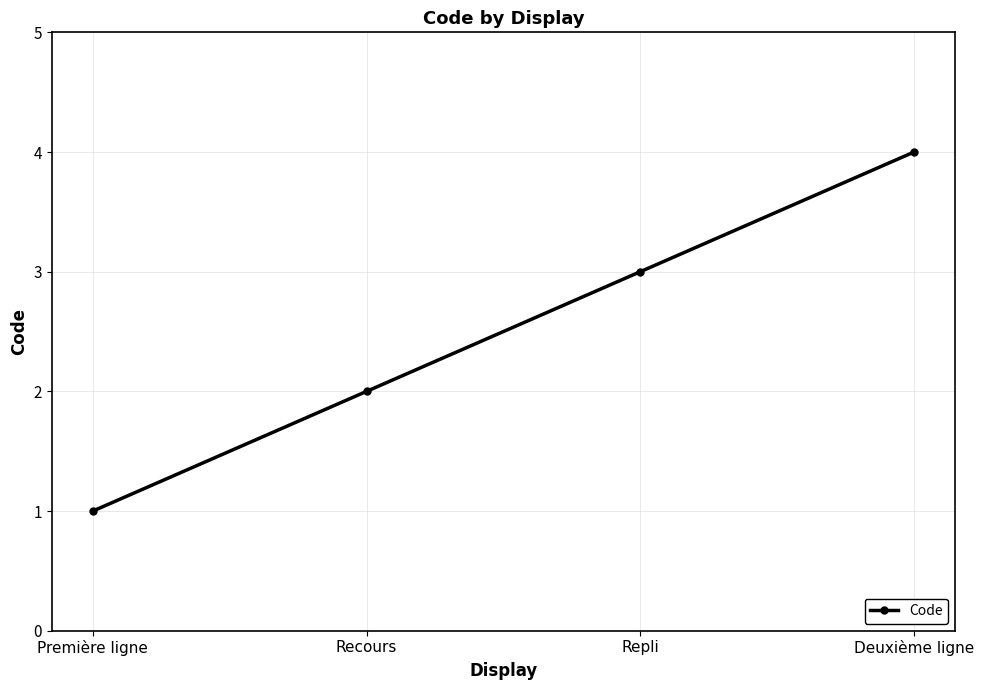

Read the value at Deuxième ligne.

4